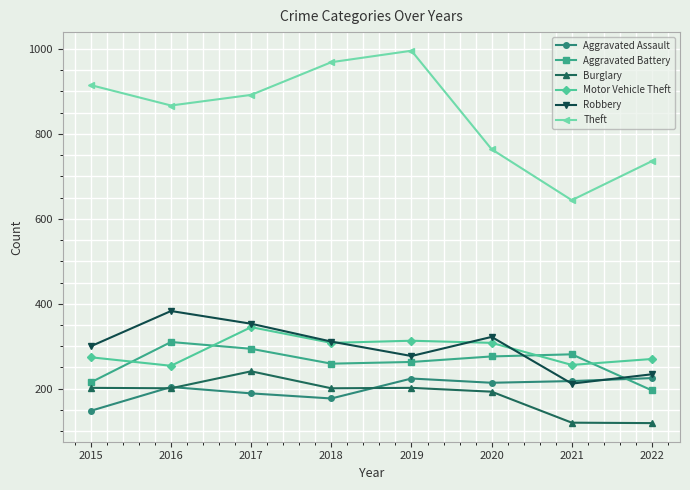

At which label does Motor Vehicle Theft first exceed 308?

2017